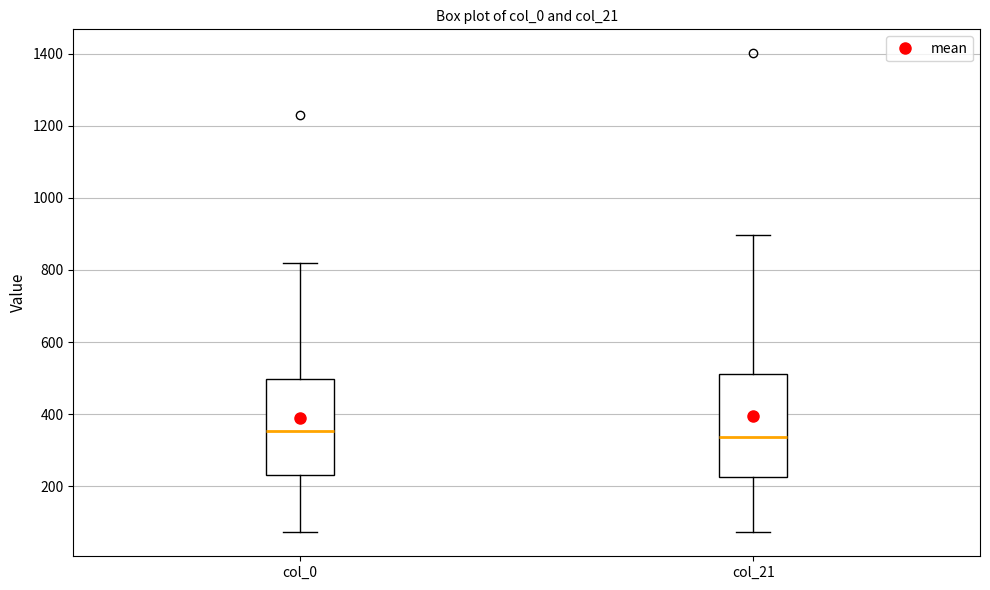

Where does the median line of the box for col_21 sit on the y-axis? The values are not printed on the chart, so give them approximately, as read against the axis.

340